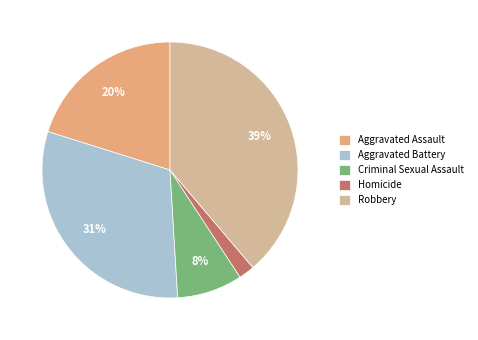

Does any single category account for the majority?

No